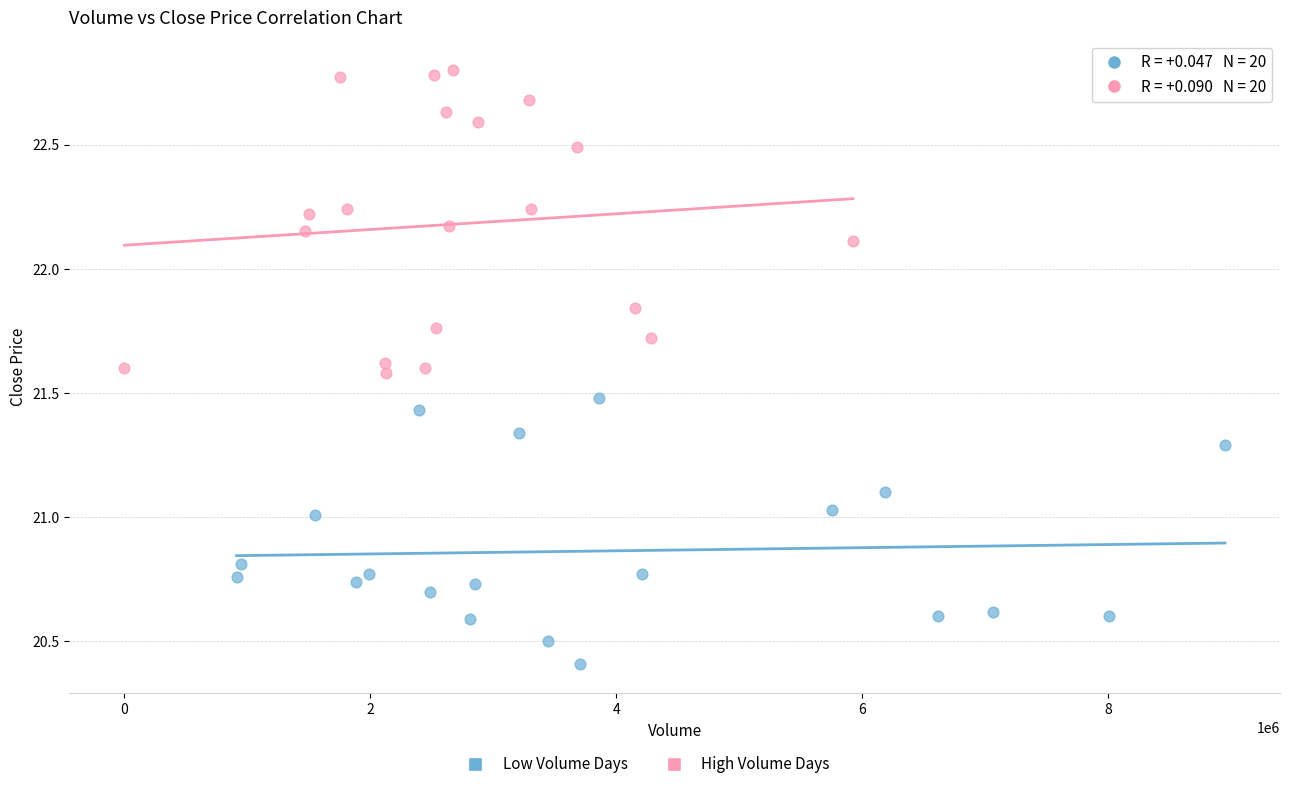

Which series reaches the maximum Y coordinate?

High Volume Days